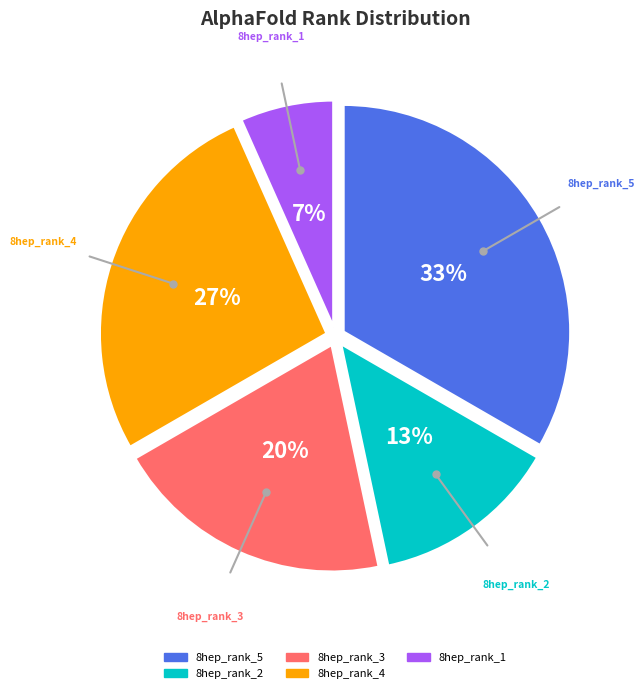

What percentage is the 8hep_rank_2 slice, to the nearest percent?

13%